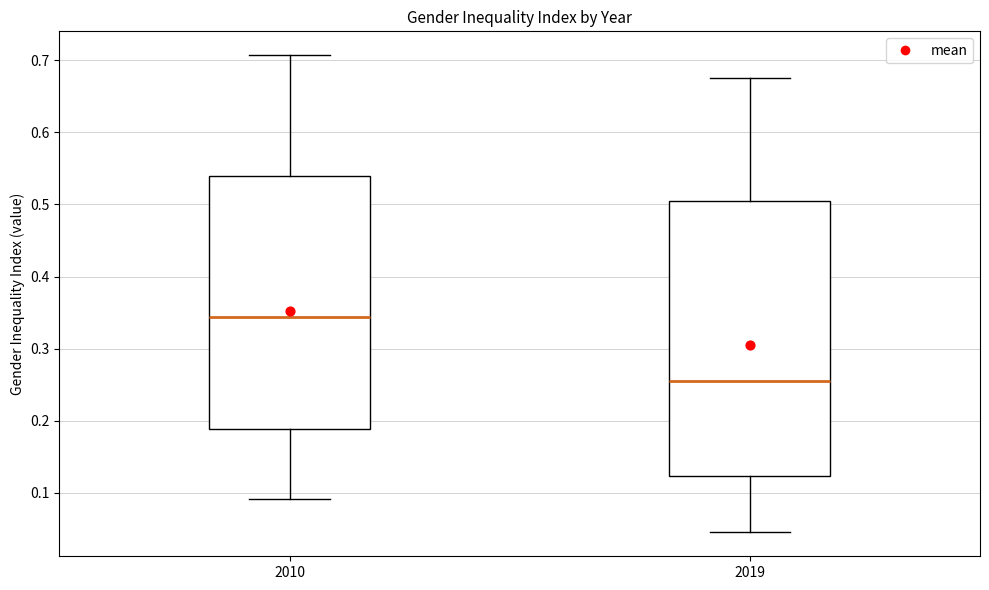

Reading left to right, transcribe this box plot: for each box, give where its median line is, the range the box spans, and where its two whiskers end, as read against the y-axis. The values are not printed on the chart, so give them approximately, as read against the axis.

2010: median 0.34, box 0.19 to 0.54, whiskers 0.09 to 0.71
2019: median 0.26, box 0.12 to 0.50, whiskers 0.05 to 0.68